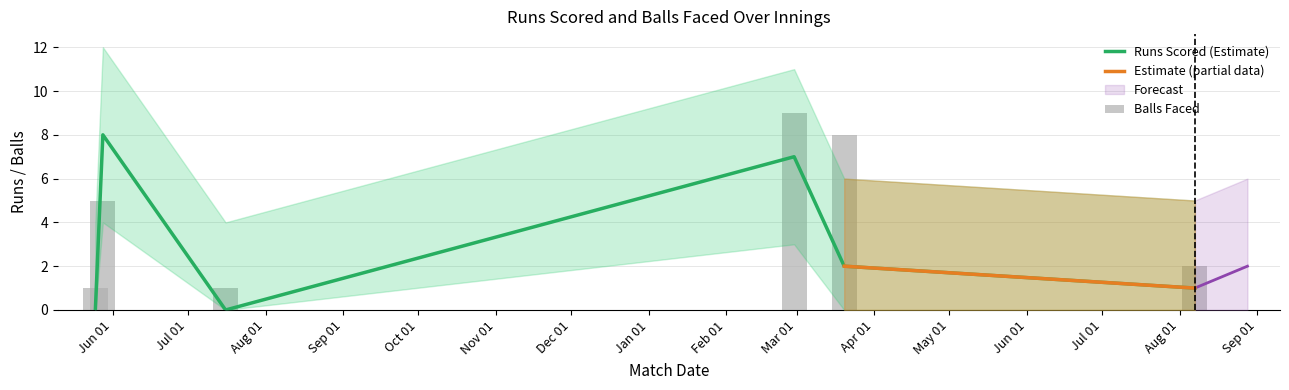

True or false: Balls Lower has a value of -2 at 16/07/2021.

False